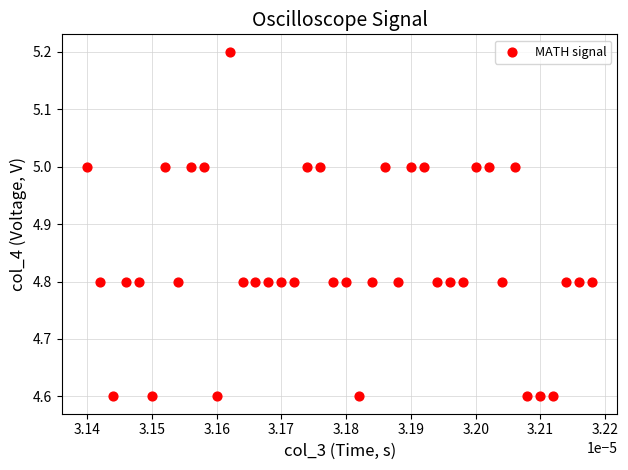

What is the range of Y values (max minus min)?

0.6